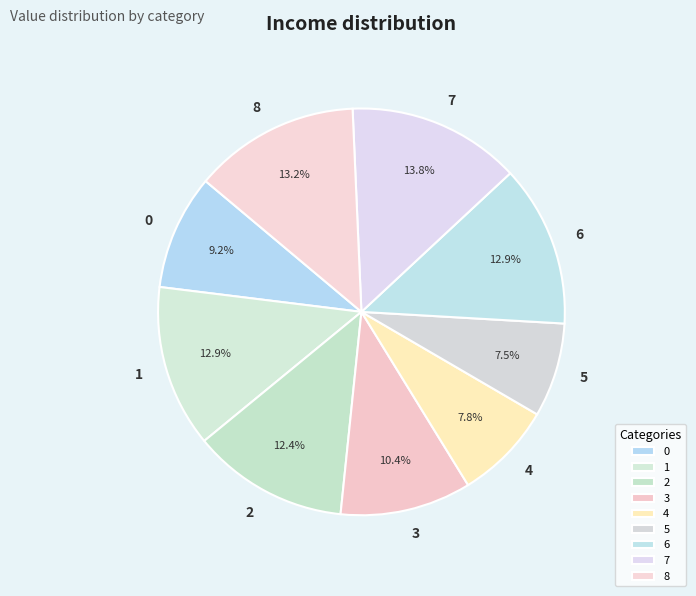

How many segments does this pie chart have?

9